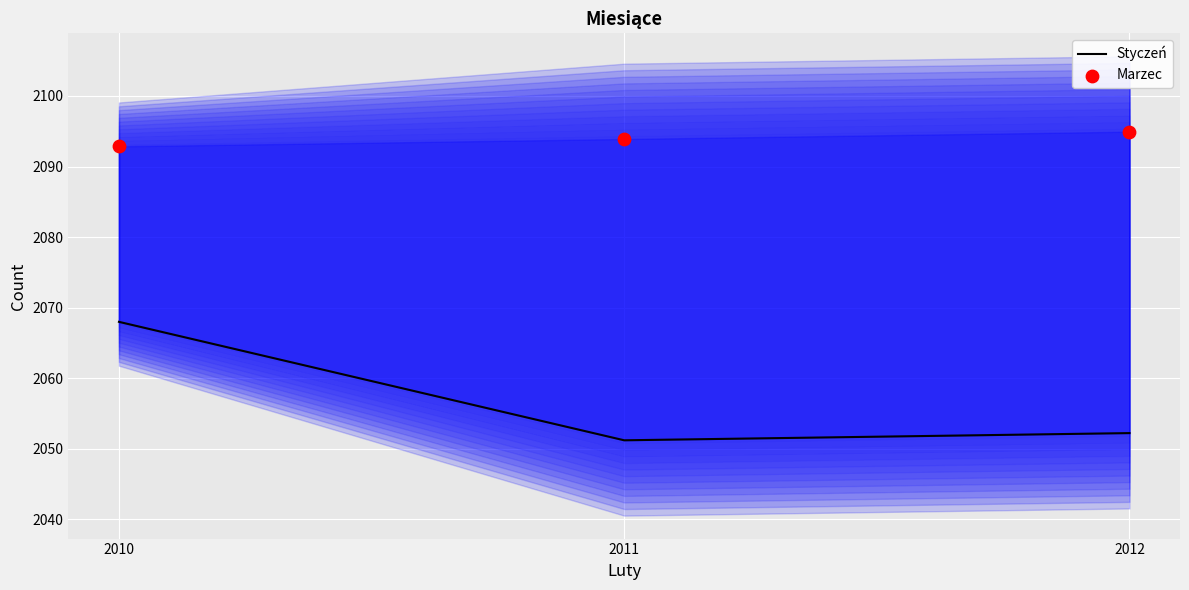

Which series has the largest total across all categories?

Marzec